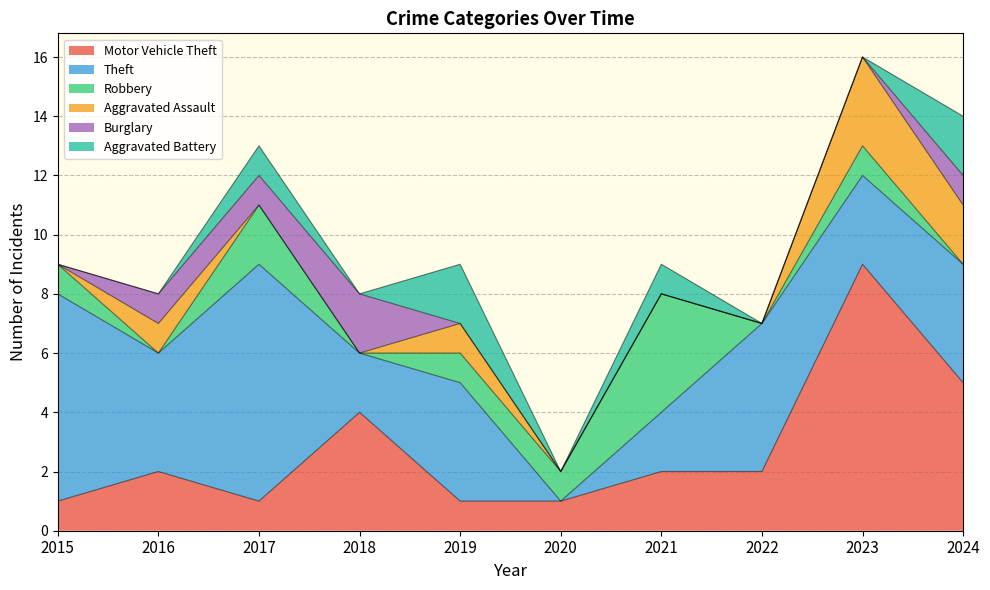

At which category is the sum across all series the highest?

2023